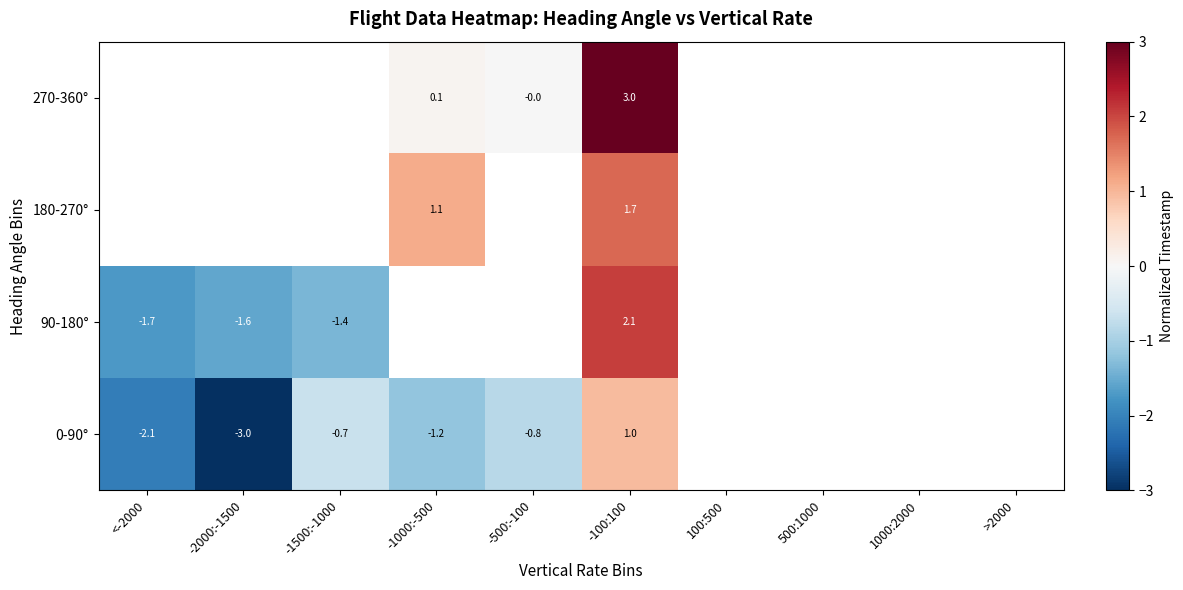

How many categories are shown in the chart?

10